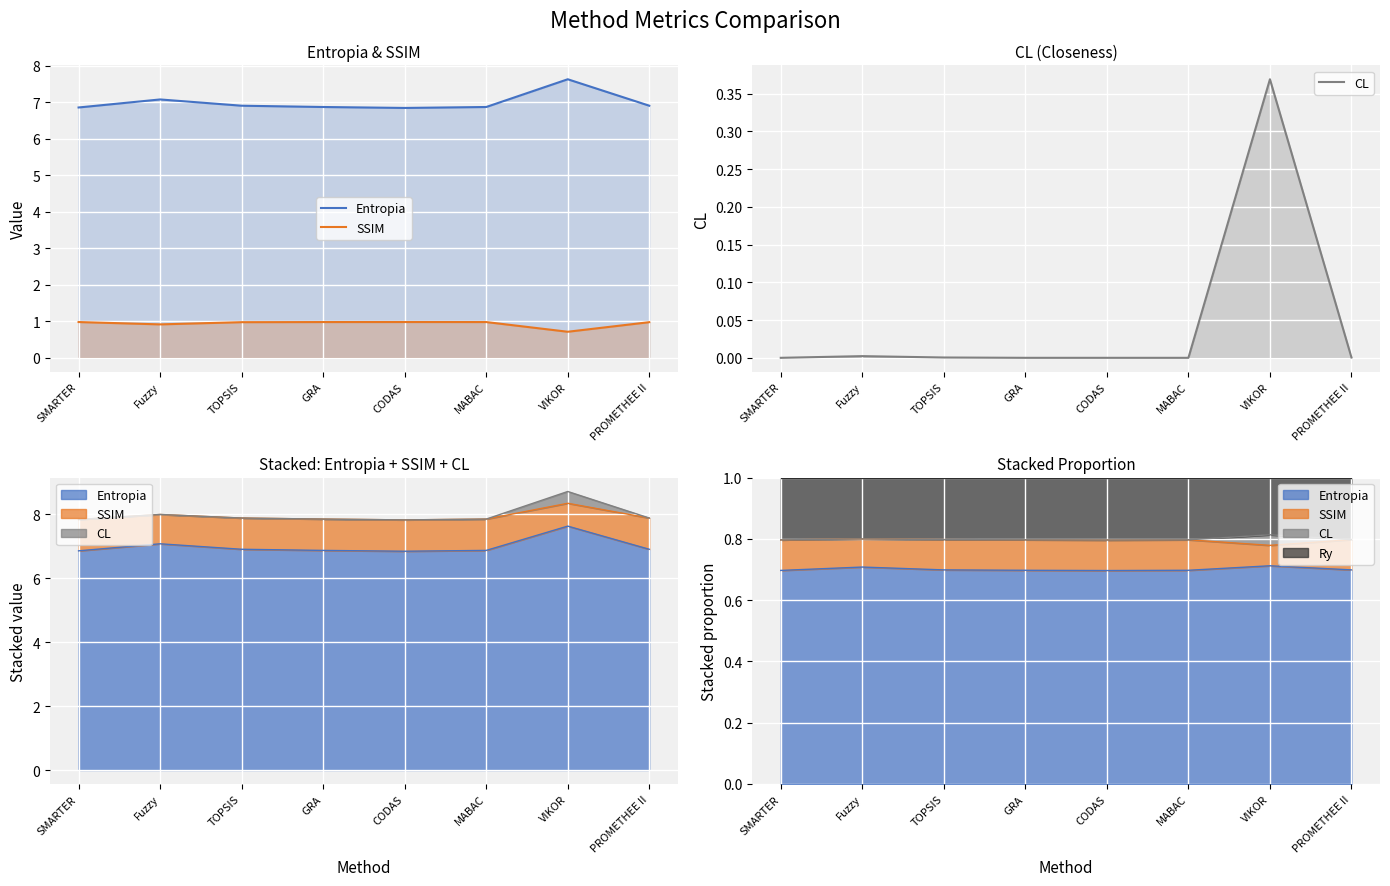

Rank the series by their maximum value, from highest to lowest.

Entropia, SSIM, CL